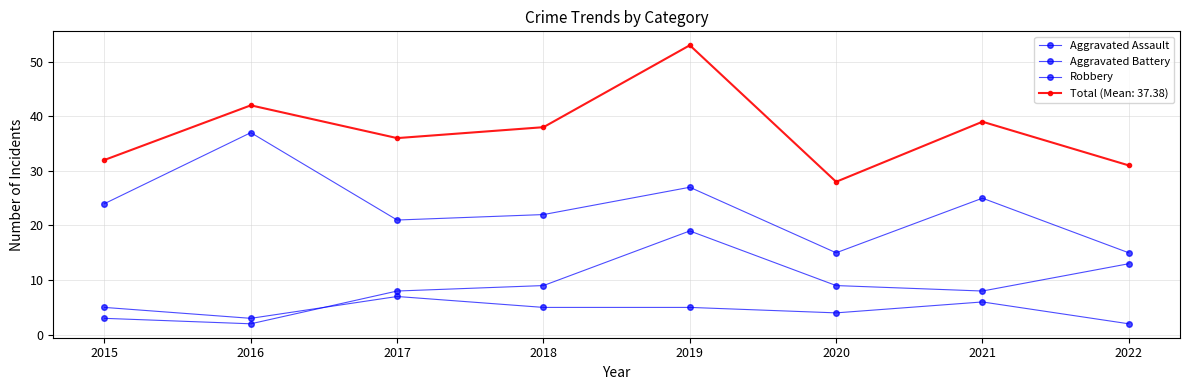

What is the average value of the Aggravated Assault series?

5